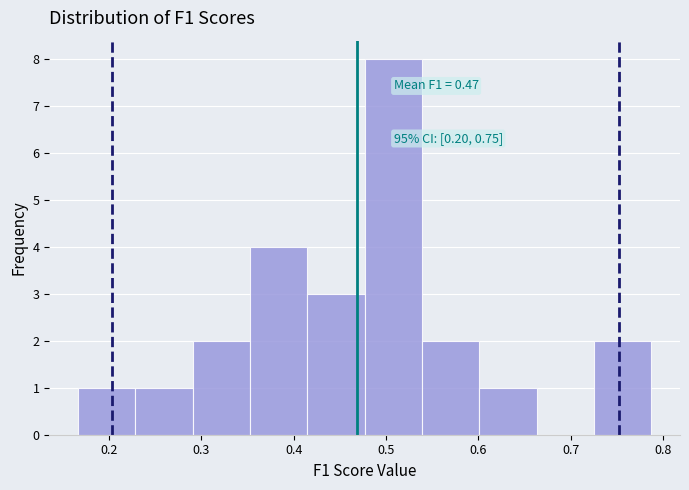

Over which range of the x-axis is the bar tallest?

0.48 to 0.54